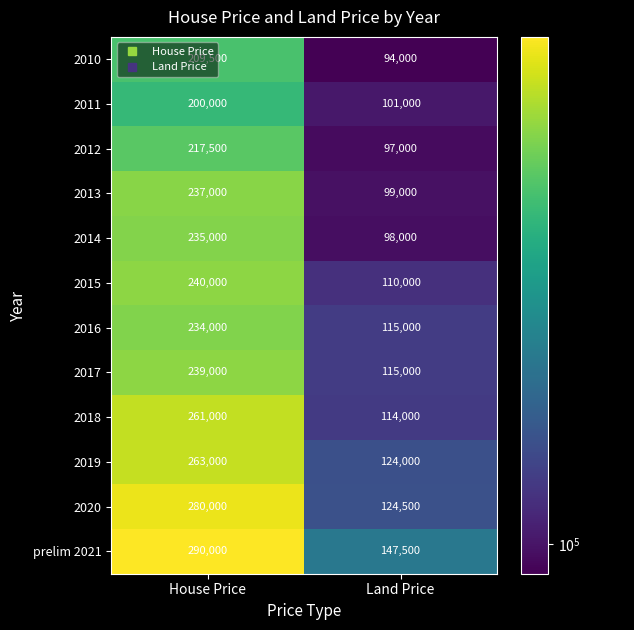

Count the number of data series in this chart.

12